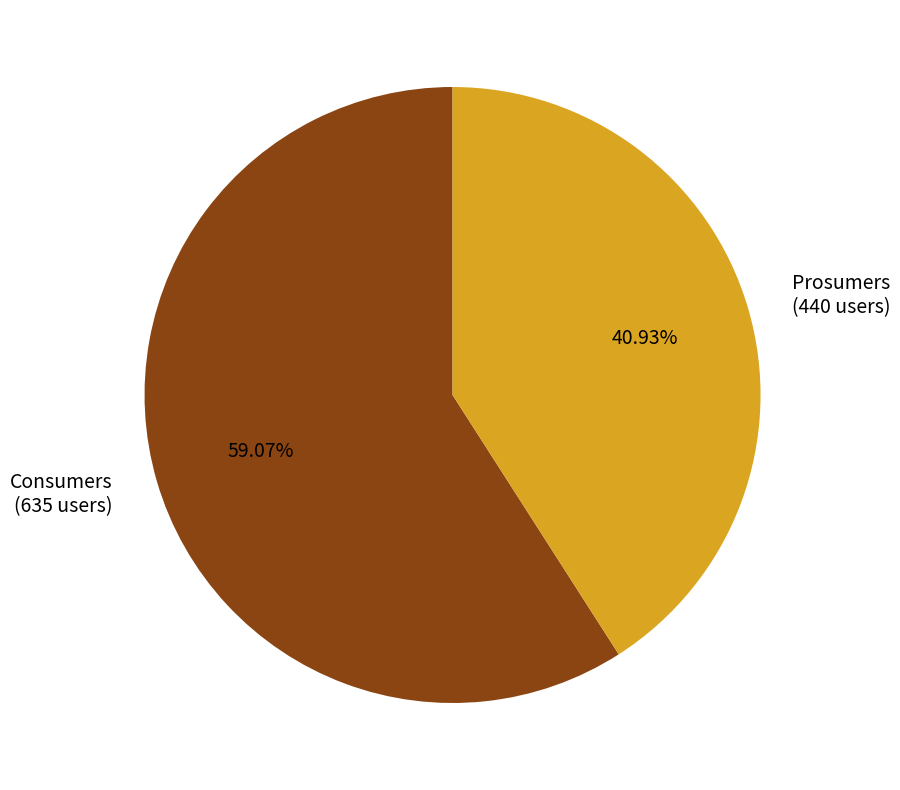

Is it true that Prosumers is 34% of the pie?

False